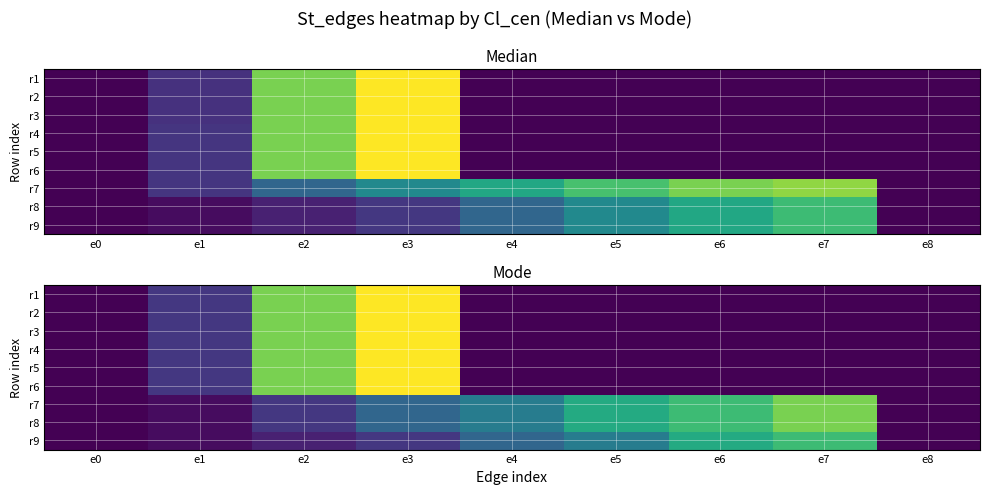

What is the sum of all r4 values?

3237